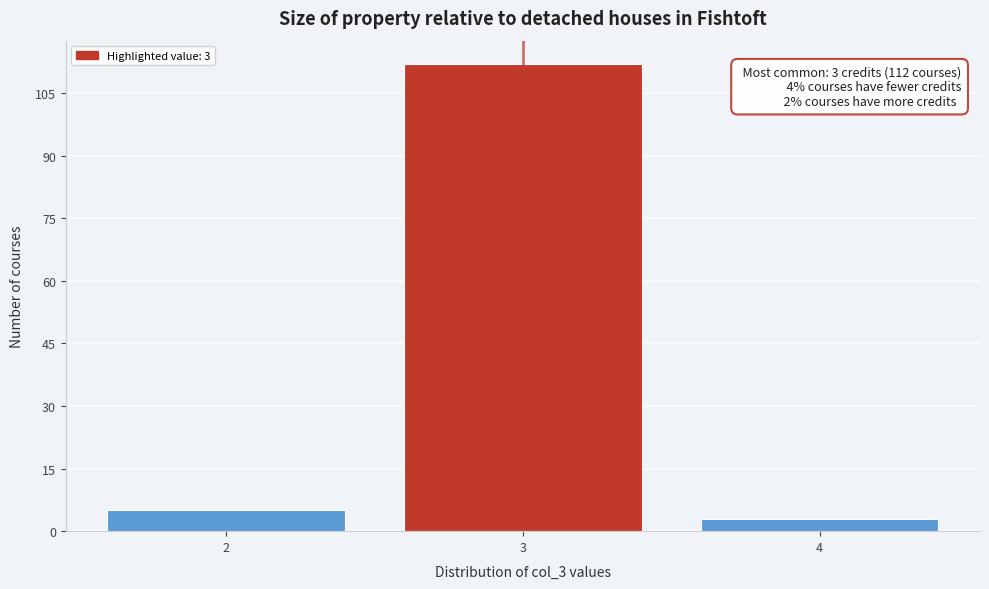

Reading right to left, transcribe all the data shown in this chart.

4=3	3=112	2=5